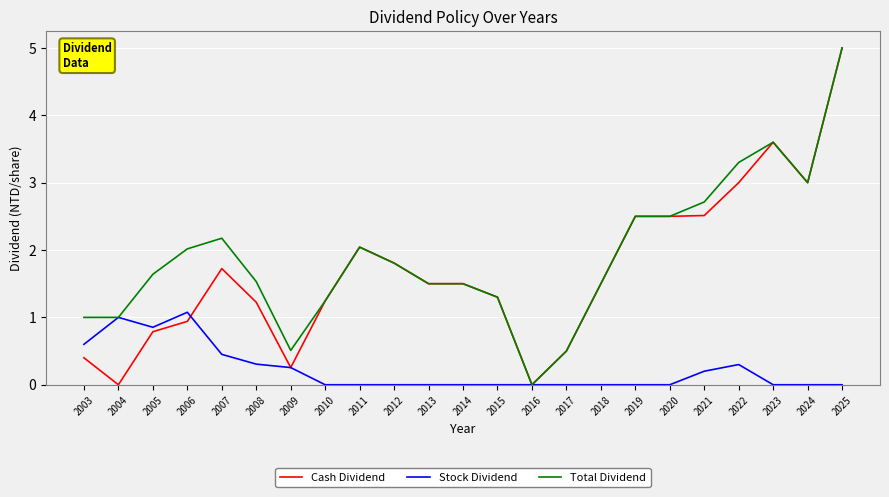

Which category has the highest value across all series?

2025